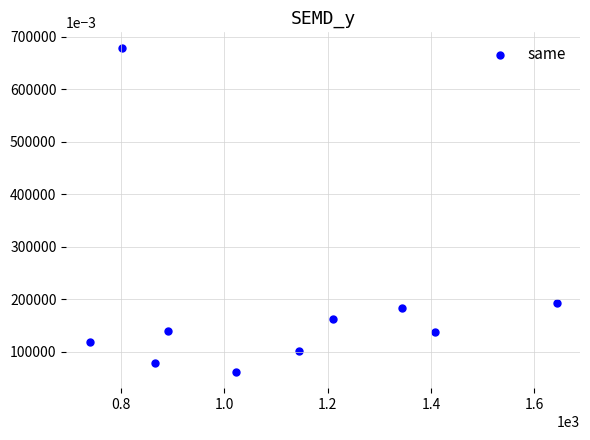

What is the average Y value?

185.6